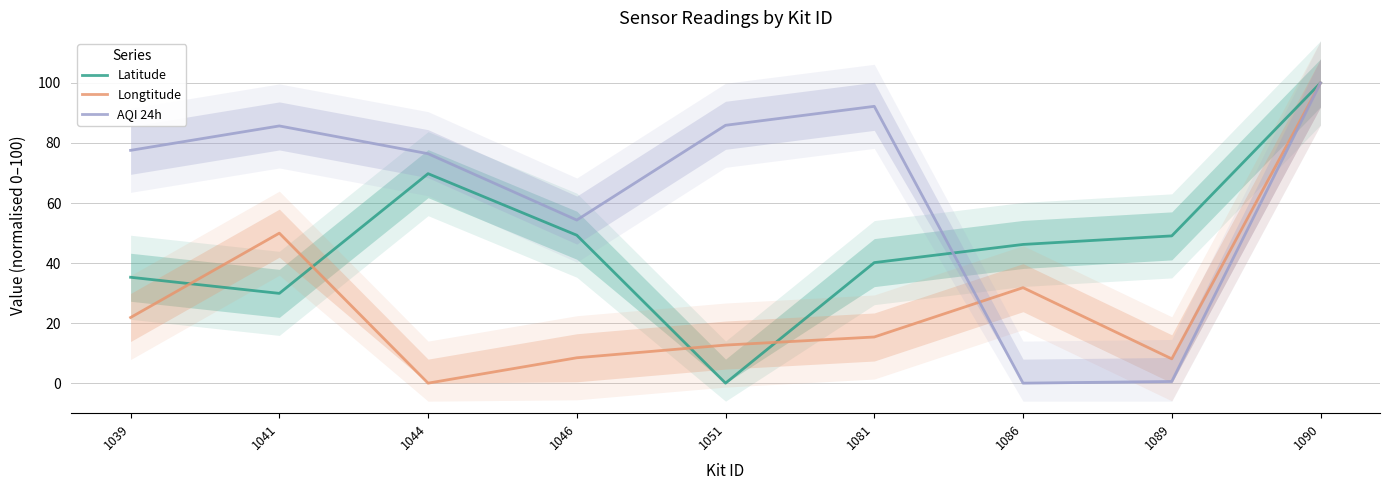

At which category does AQI 24h reach its first local valley?

1046